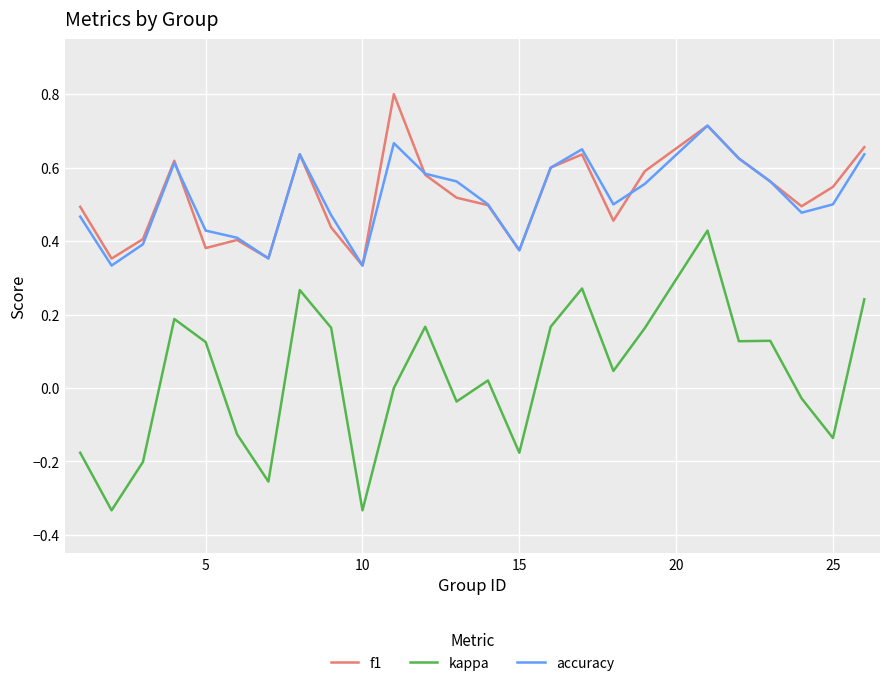

What is the greatest value displayed?

0.8